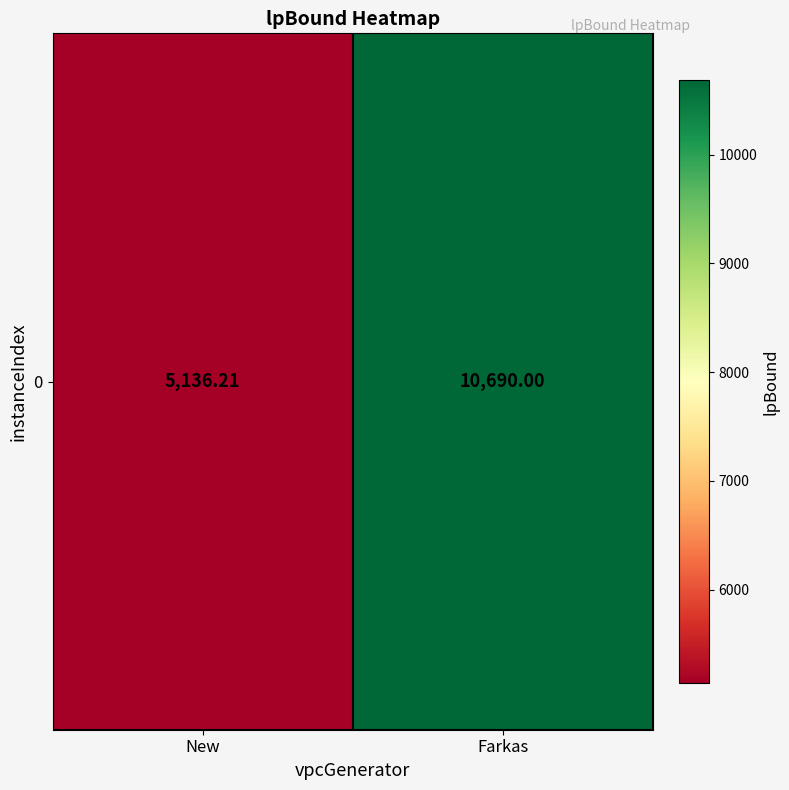

What is the change in value from New to Farkas?

+5553.8